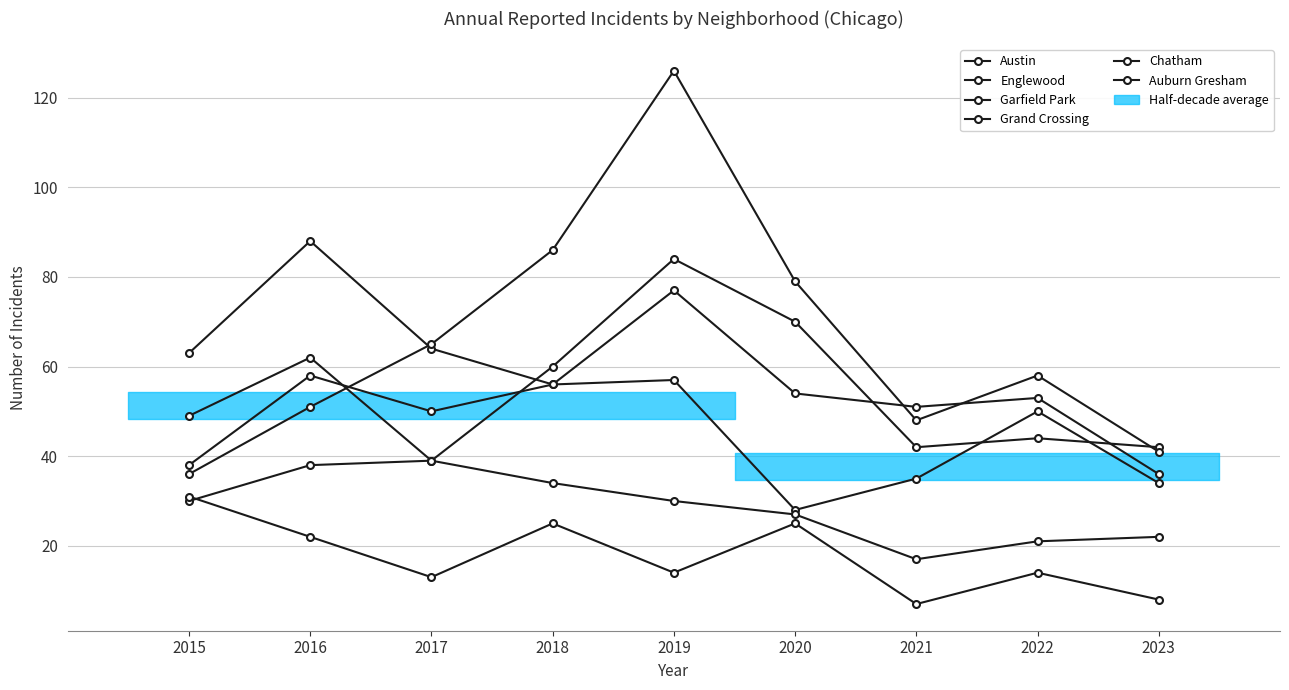

Rank the series by their maximum value, from highest to lowest.

Garfield Park, Englewood, Austin, Grand Crossing, Chatham, Auburn Gresham